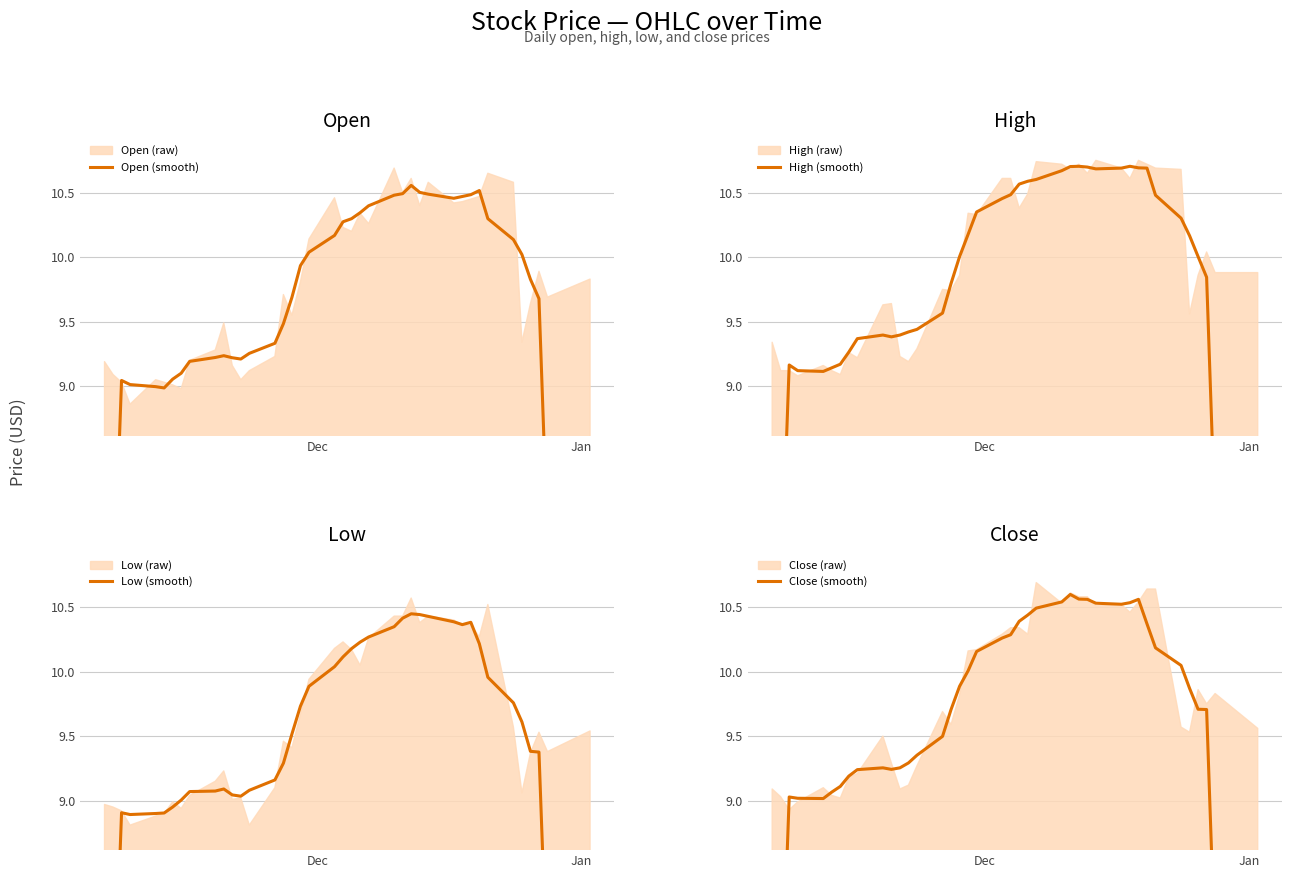

What is the smallest value displayed?

5.4